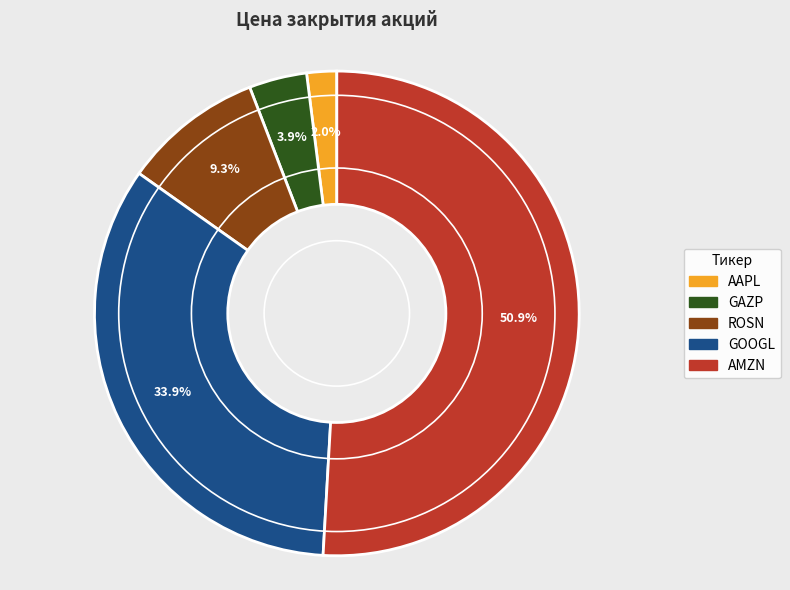

To the nearest percent, what is the average slice percentage?

20%